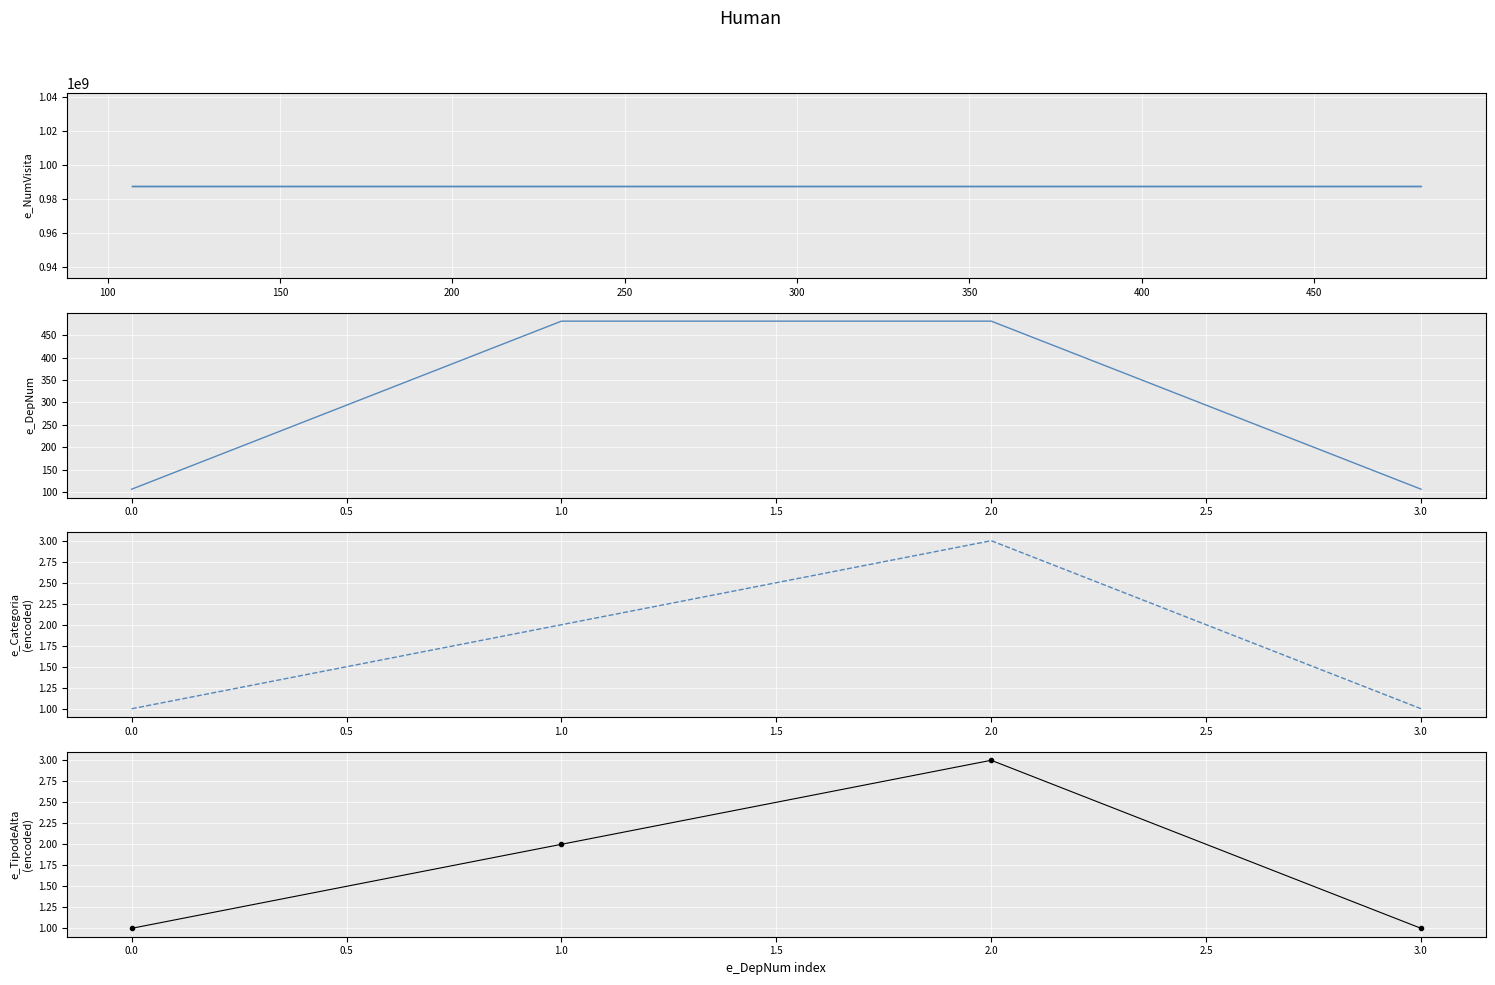

What is the value of the e_DepNum point at the 1st from the left?

107